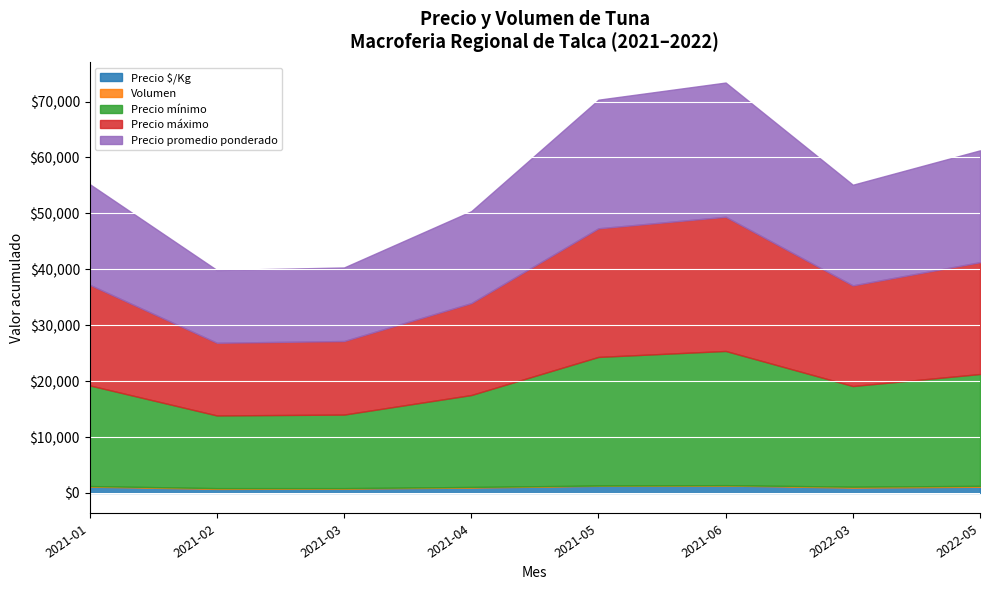

List the series in order of their peak value, highest first.

Precio mínimo, Precio máximo, Precio promedio ponderado, Precio $/Kg, Volumen